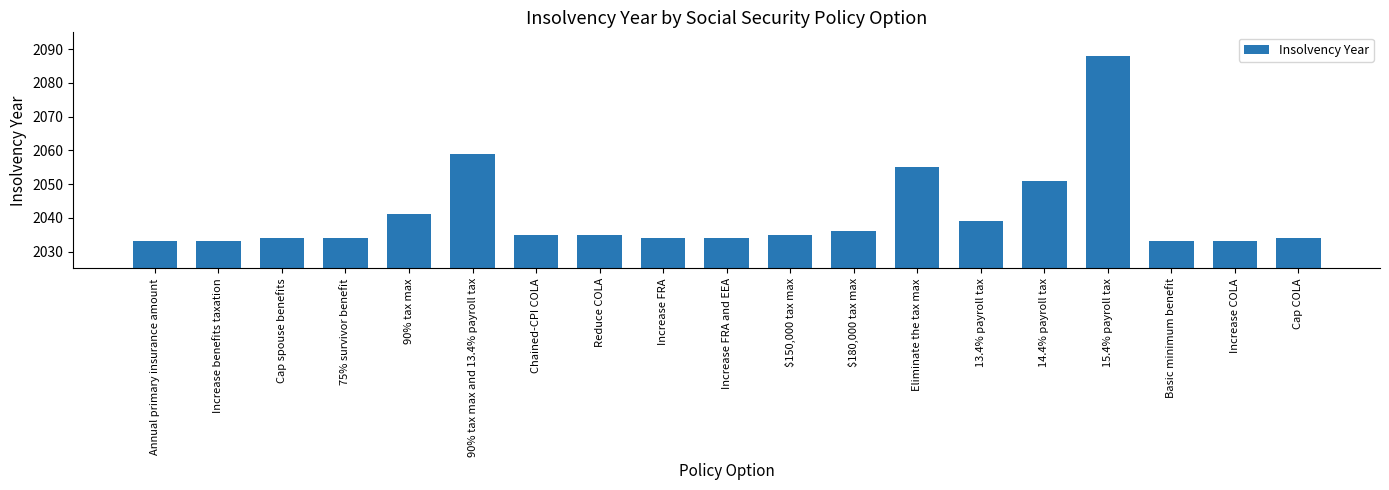

What is the value of the 3rd bar from the left?

2034